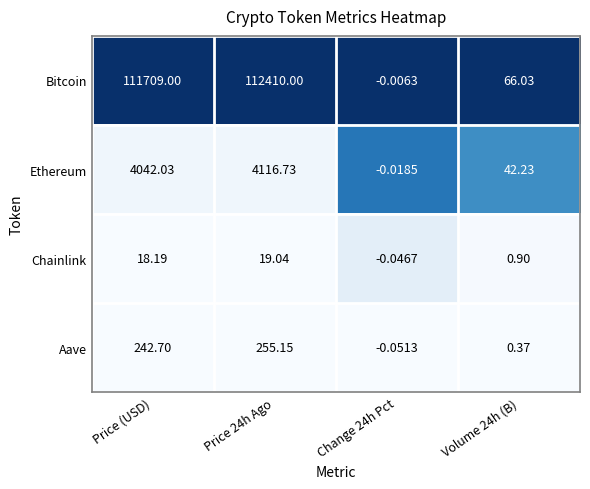

Count the number of data series in this chart.

4